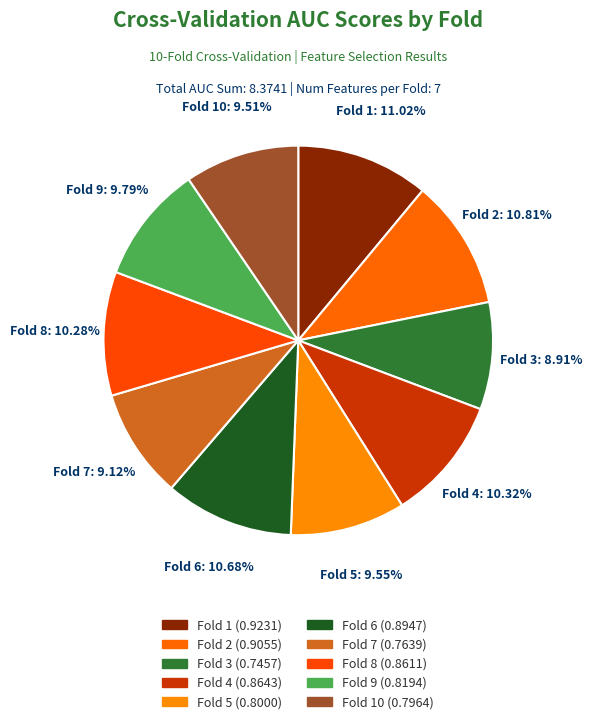

Count the number of slices in the pie.

10